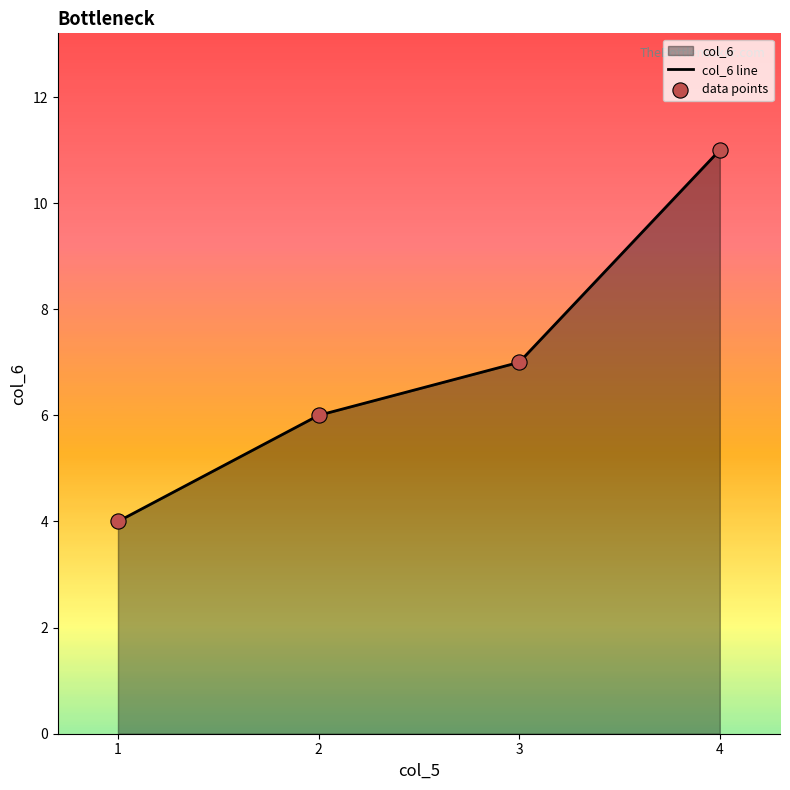

True or false: the data shows 10 at 2.

False